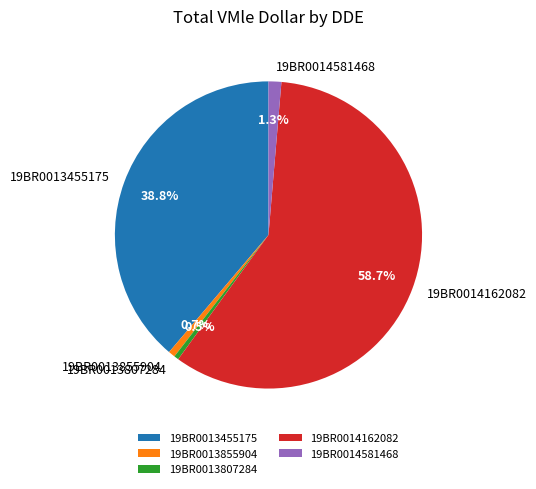

Count the number of slices in the pie.

5